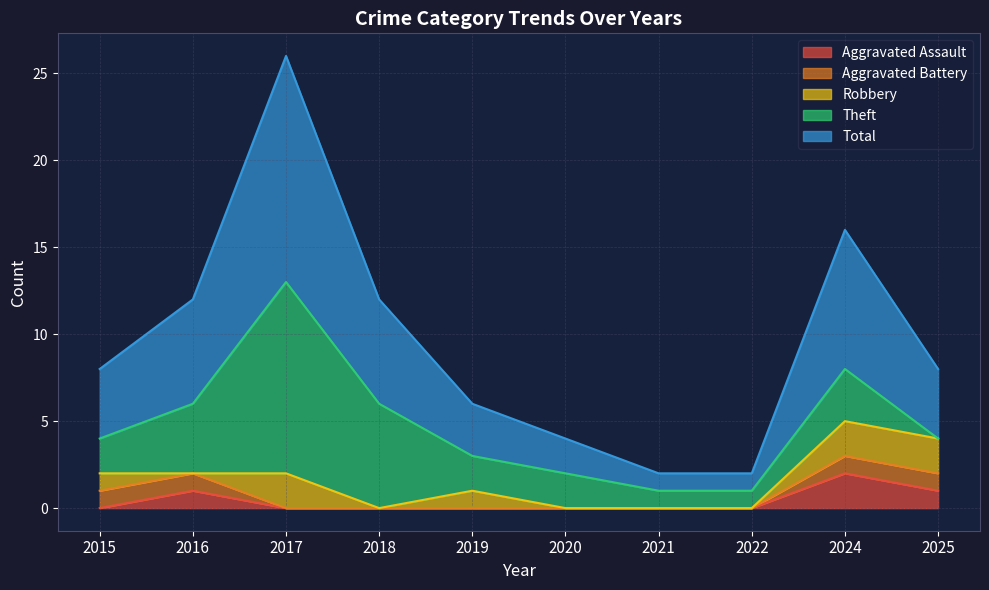

Between which two adjacent categories do Aggravated Assault and Robbery first intersect?

2015 and 2016